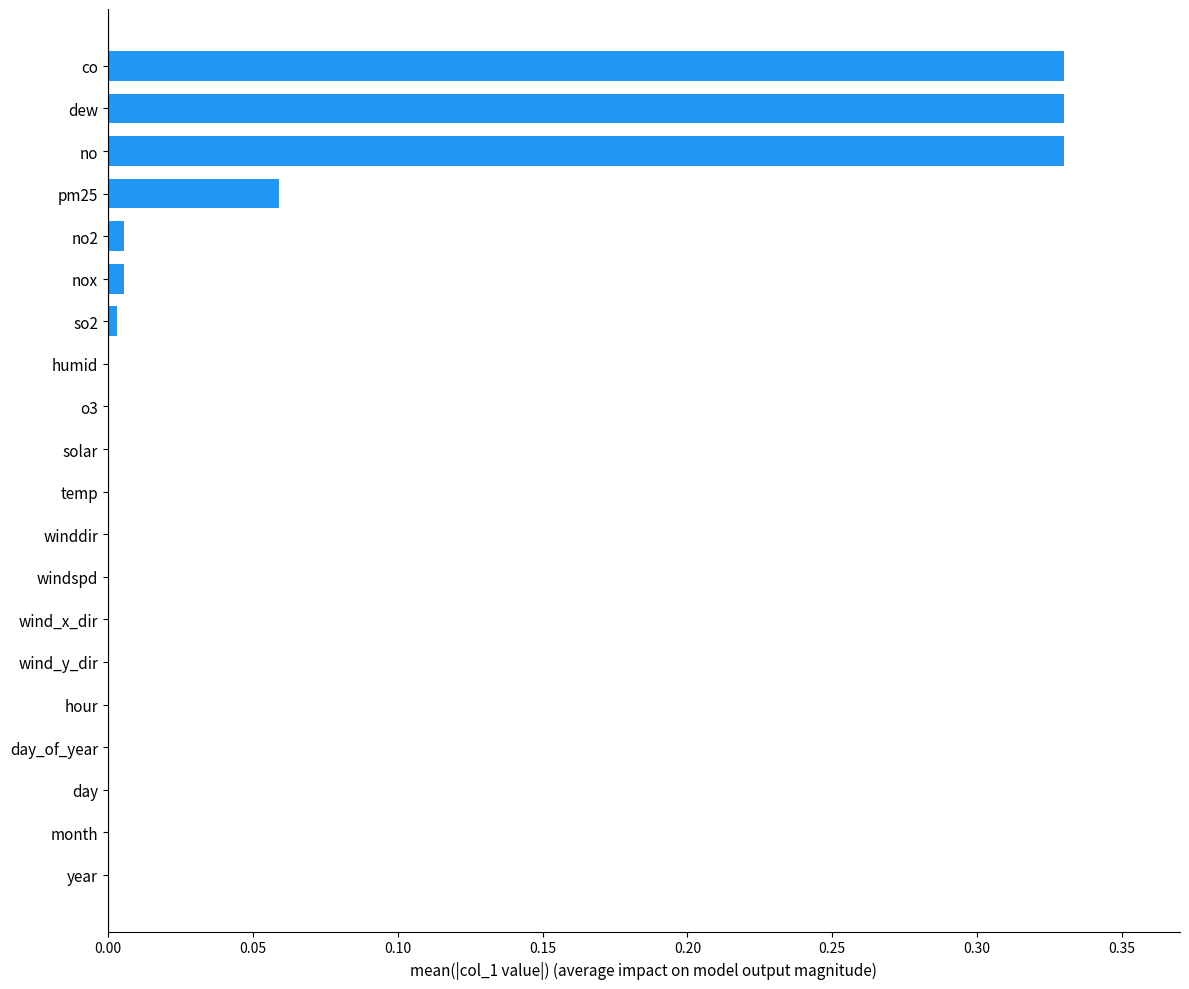

What is the sum of all values?

1.1